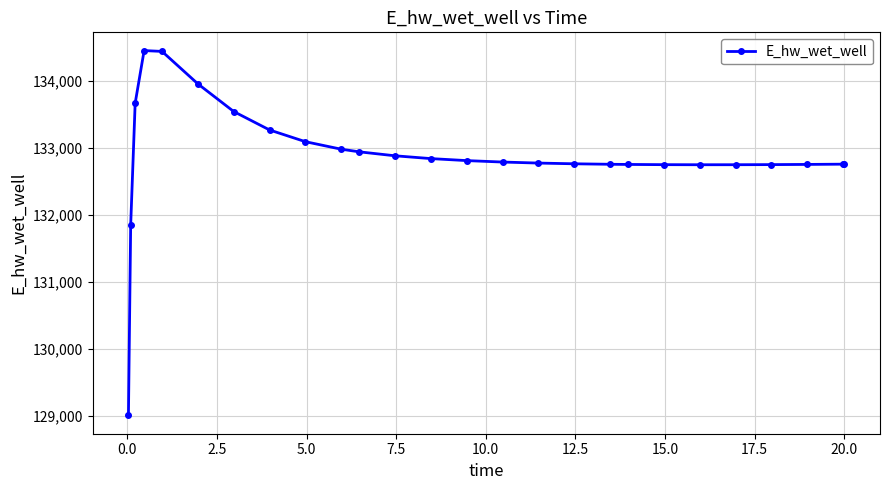

What is the value of the 17th point from the left?

132767.4